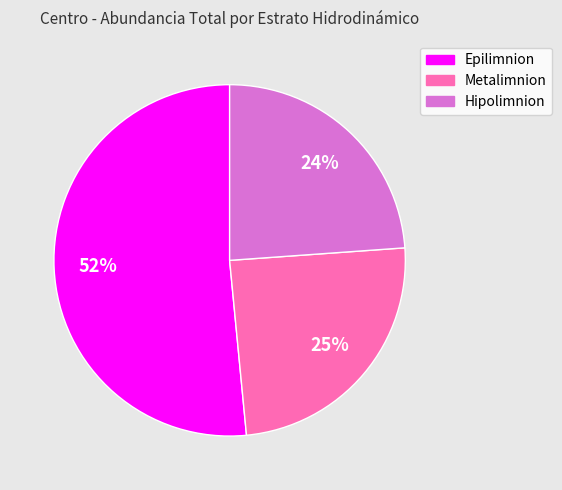

Which category has the biggest portion of the pie?

Epilimnion